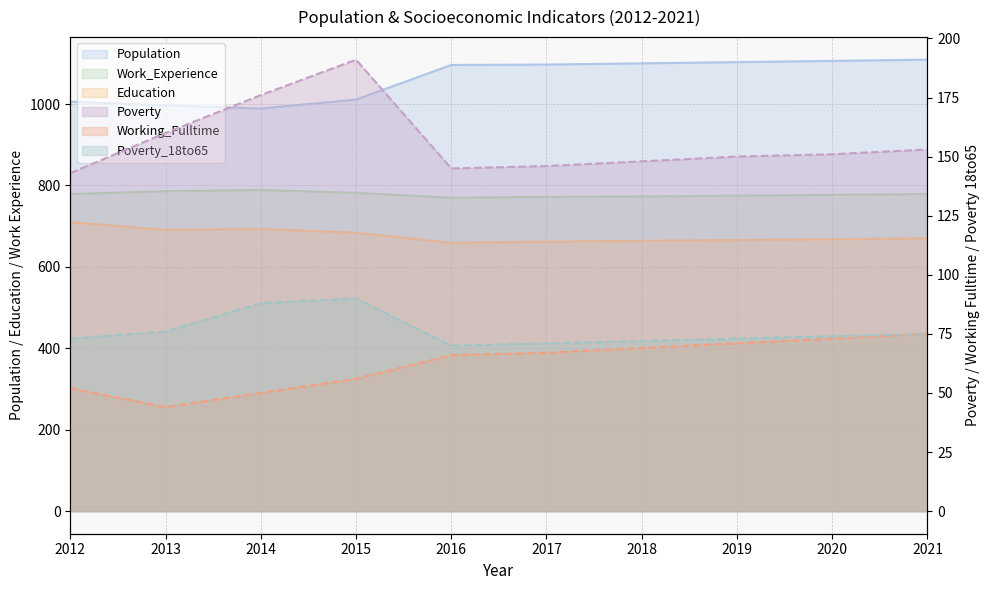

True or false: Population and Poverty intersect in this chart.

False